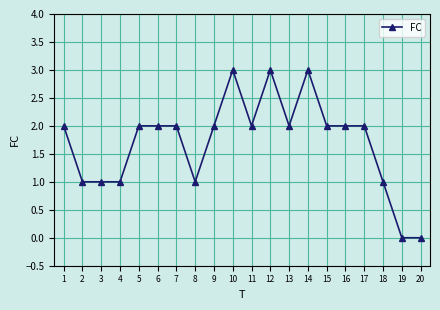

What is the value of the 9th point from the left?

2